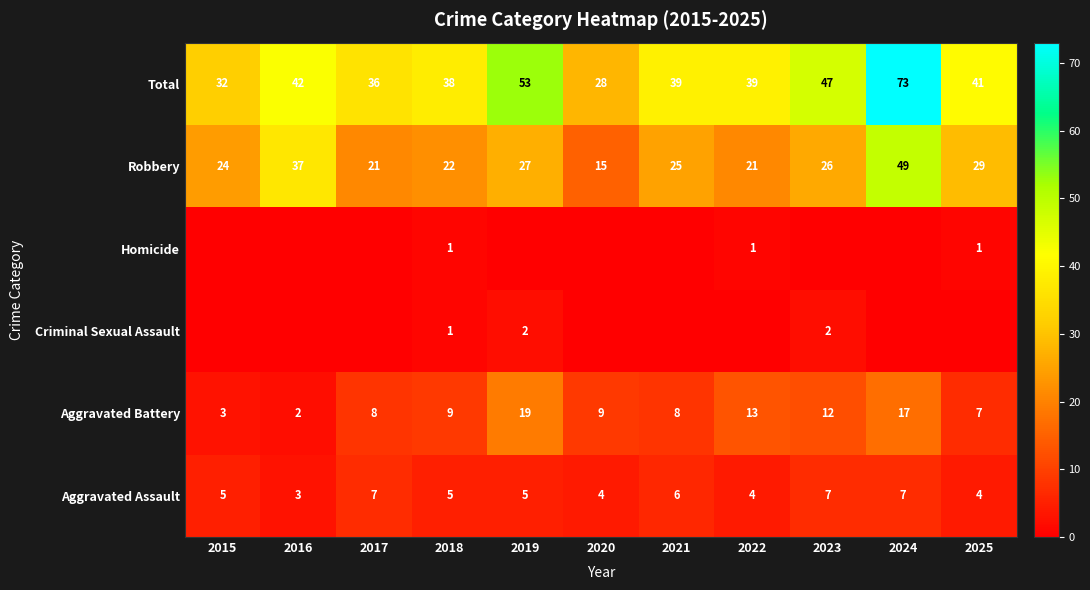

Which has a higher value, 2023 or 2015?

2023